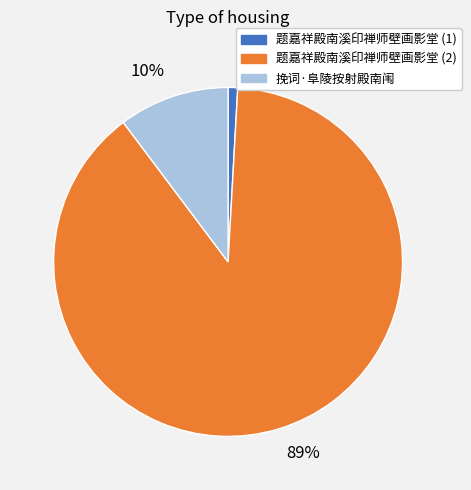

Is there any slice that represents more than half of the pie?

Yes